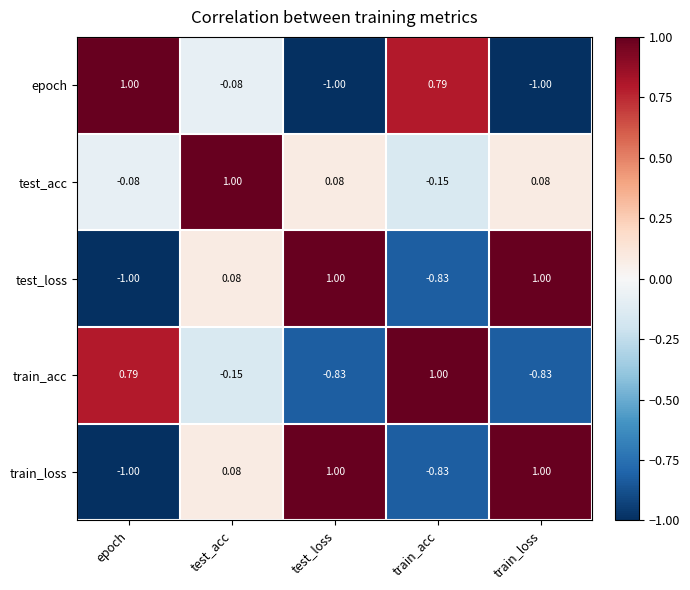

Where is train_loss nearest to the value 0?

test_acc